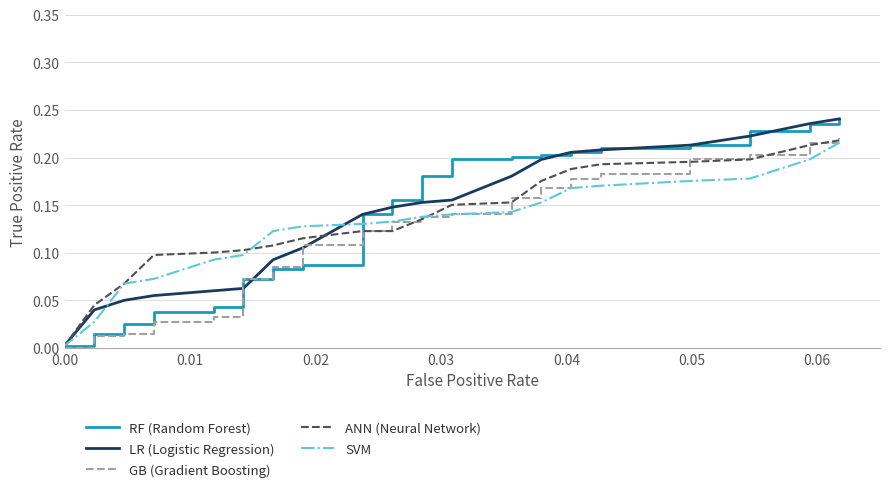

Is the value of ANN (Neural Network) at 38 greater than the value of LR (Logistic Regression) at 33?

Yes